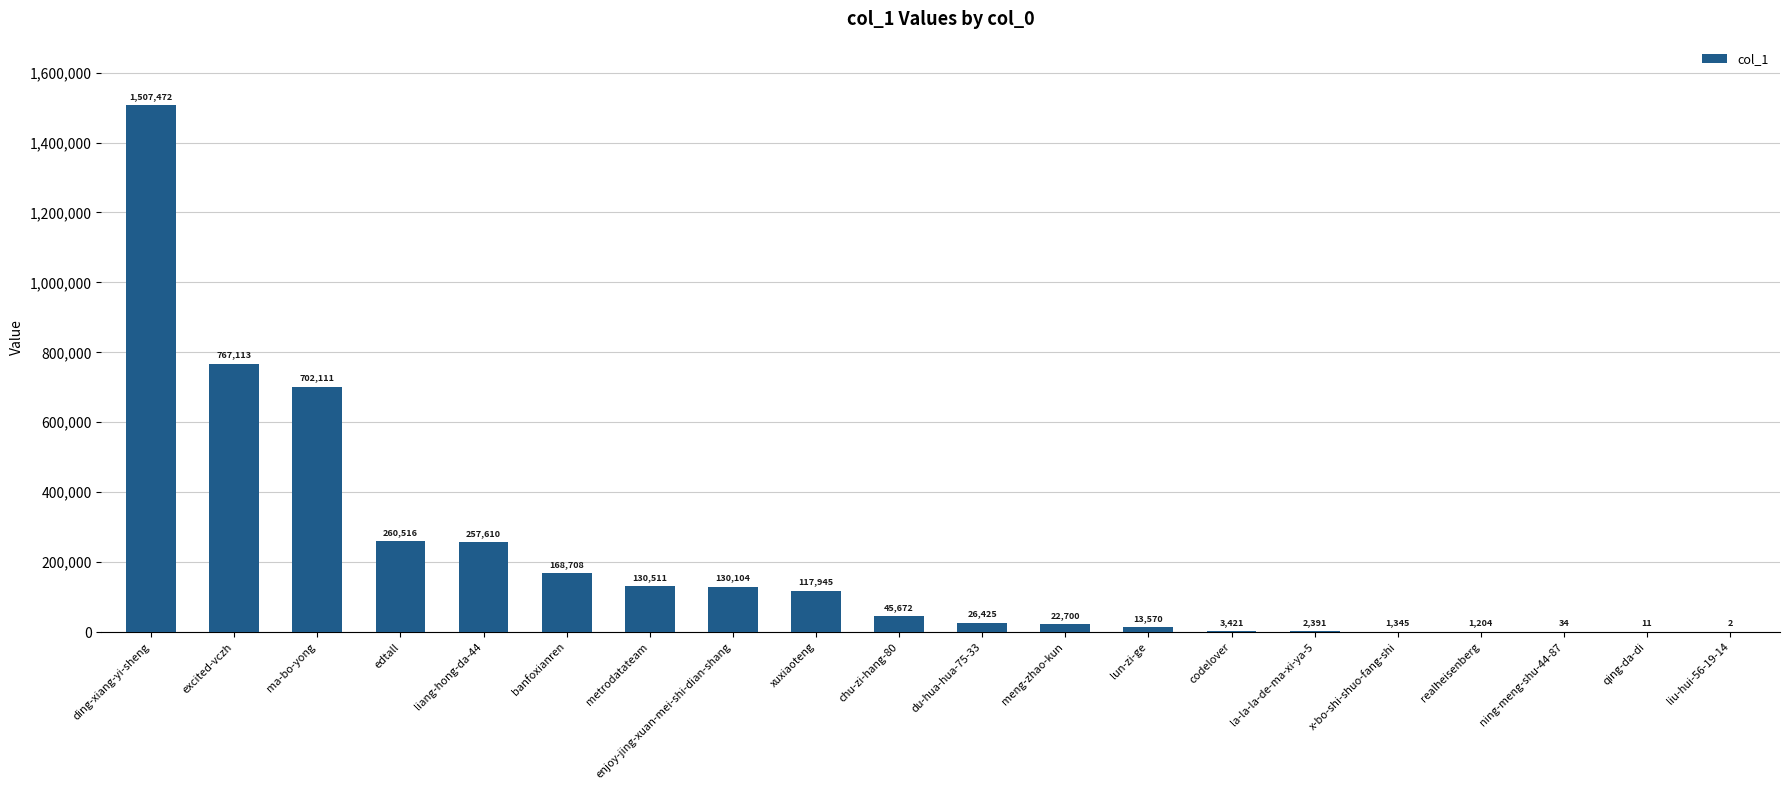

The chart shows a value of 13570 at lun-zi-ge. True or false?

True